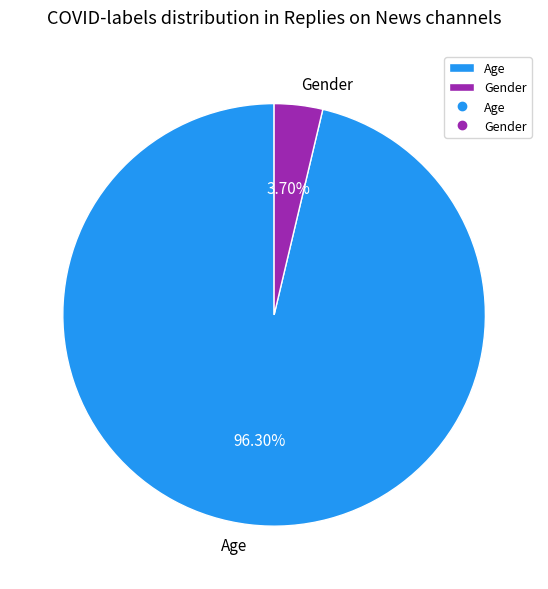

Which category has the smallest portion of the pie?

Gender